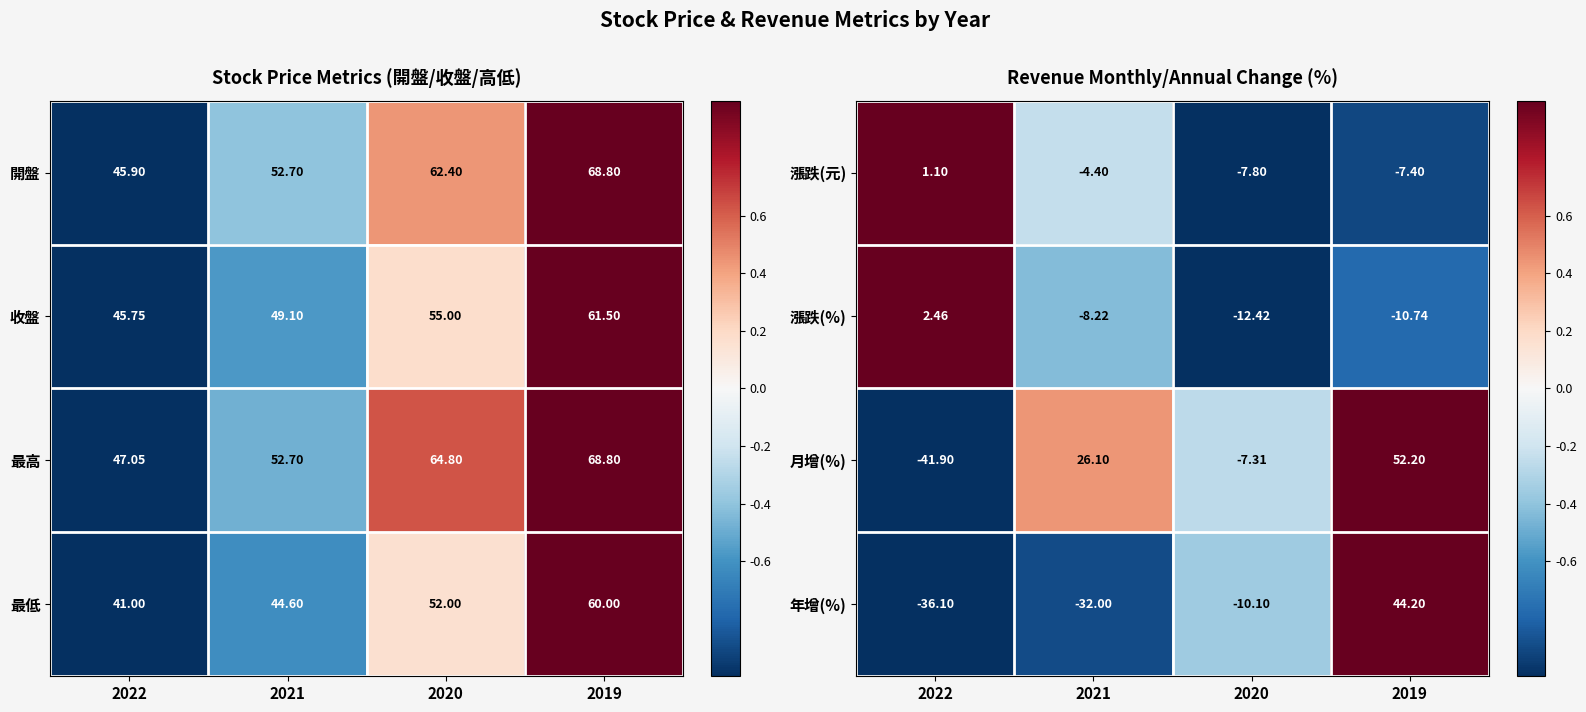

Is it true that 年增(%) equals -0.2 at 2020?

False